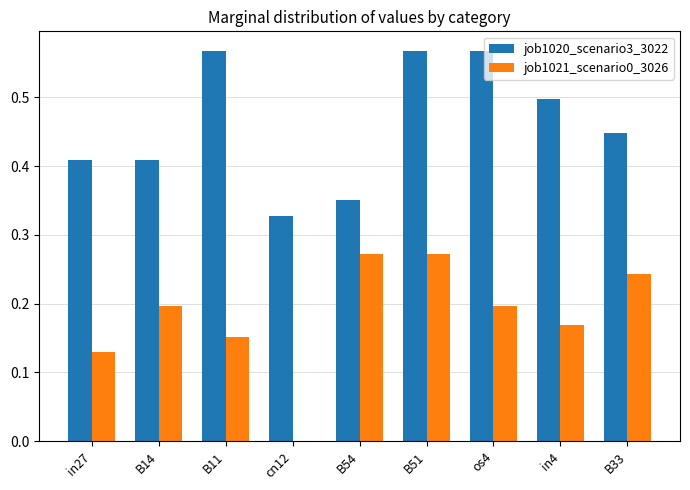

How many categories are shown in the chart?

9